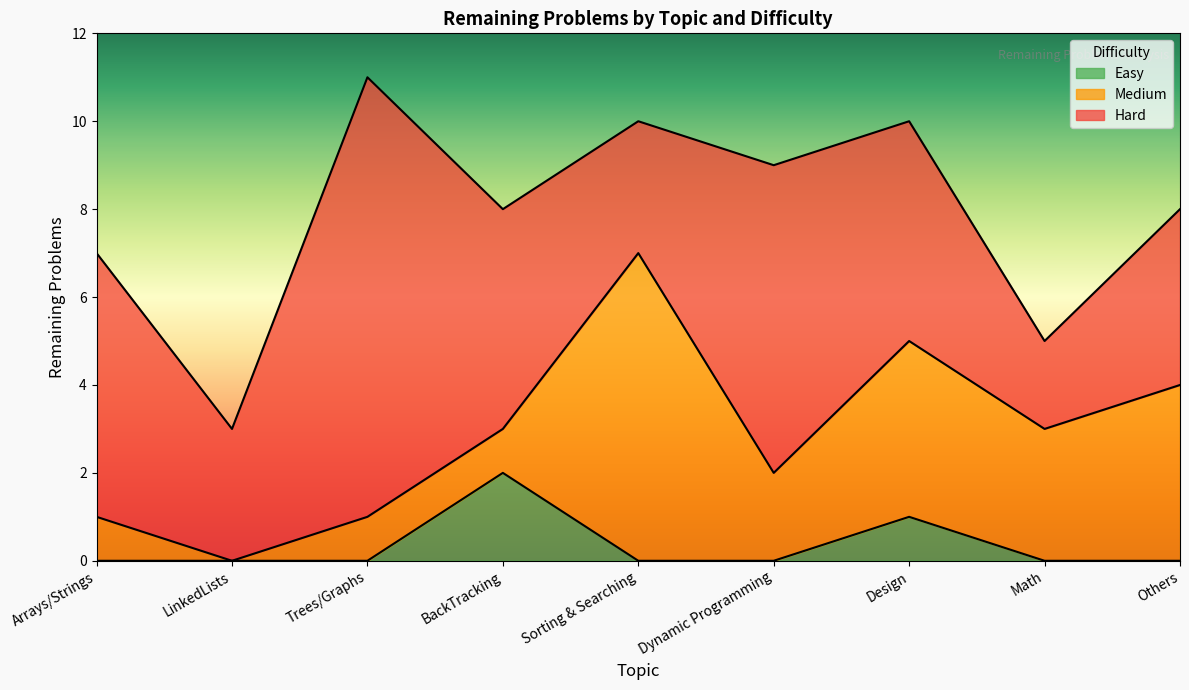

Which series has the largest total across all categories?

Hard